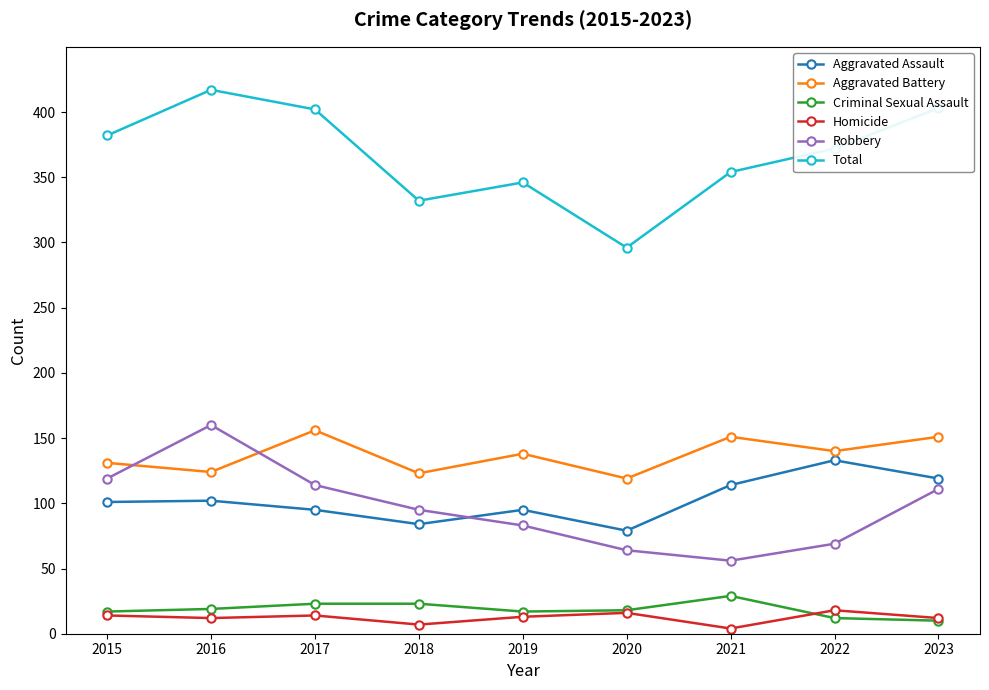

How many values in the Aggravated Assault series are below 101?

4